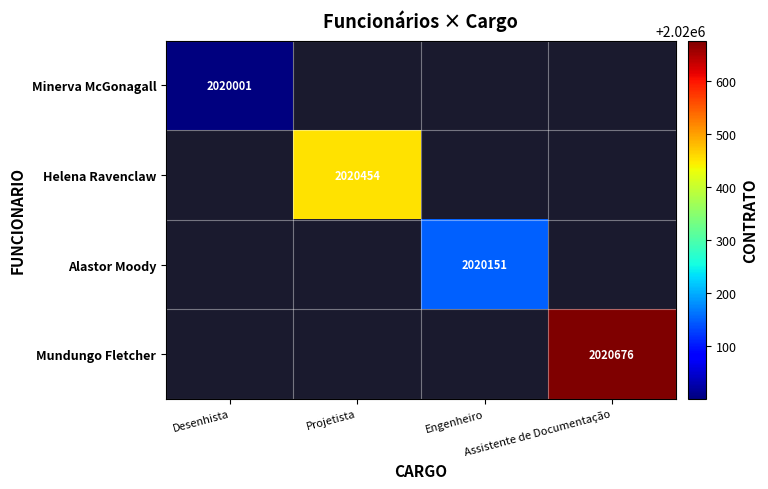

At which label does Alastor Moody reach its minimum?

Desenhista